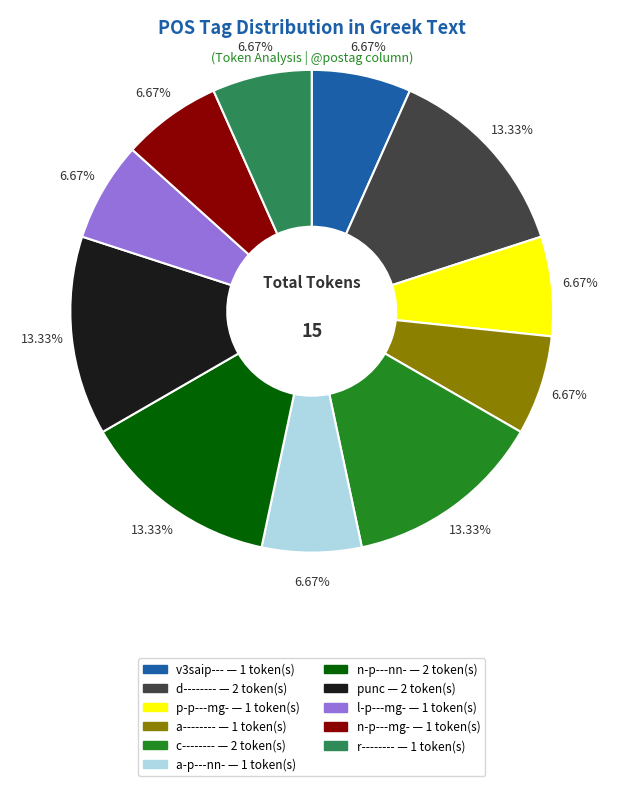

Is n-p---mg- the majority of the pie?

No